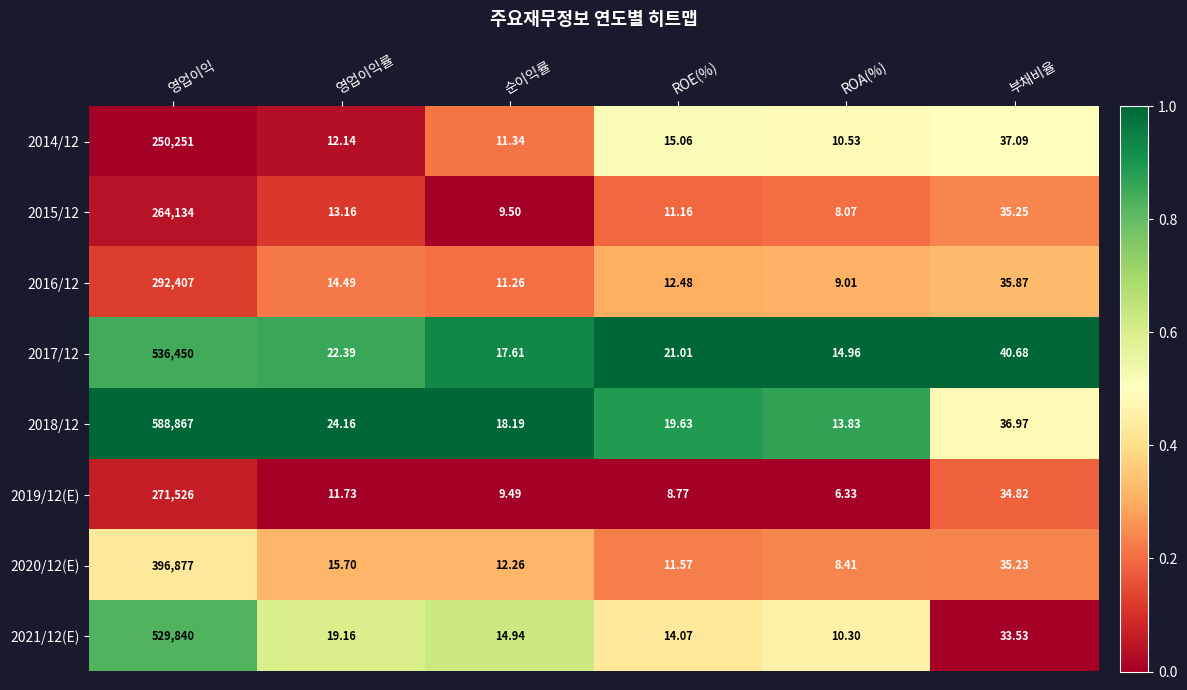

Is the value of 2015/12 at ROA(%) greater than the value of 2021/12(E) at 부채비율?

No